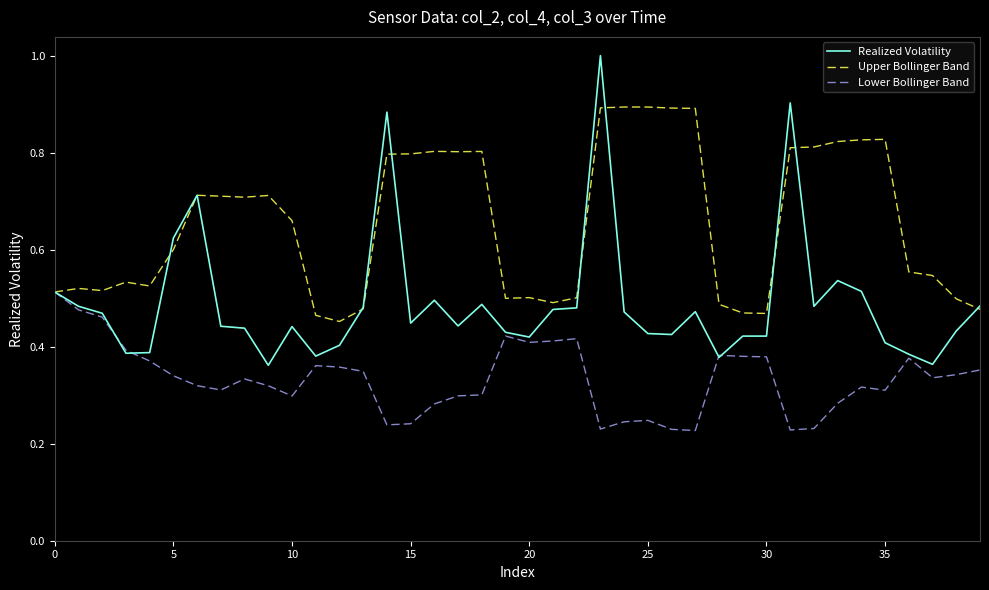

How many series are shown in this chart?

3